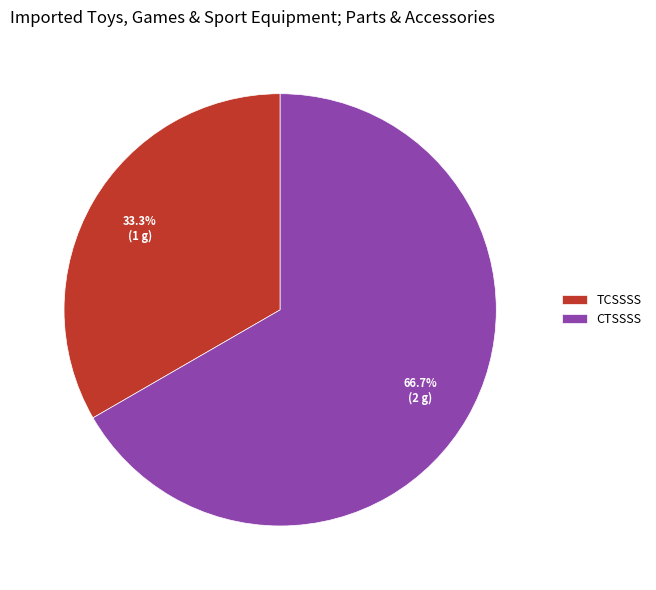

Rank the categories by value from lowest to highest.

TCSSSS, CTSSSS